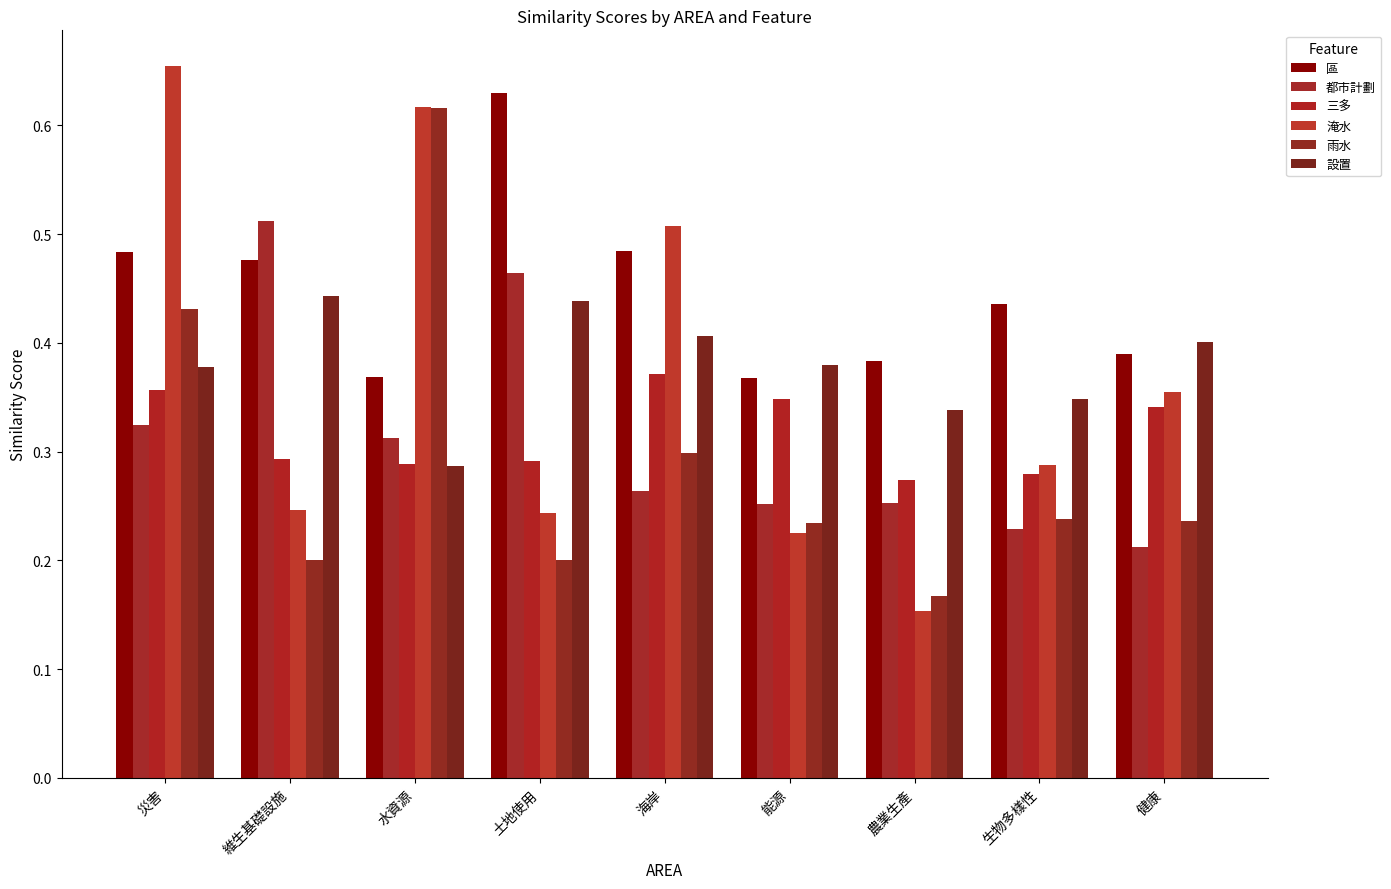

What is the label of the 2nd bar from the left?

維生基礎設施